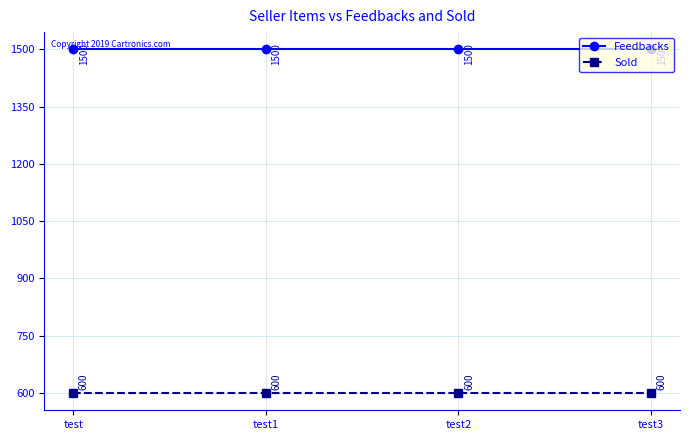

What is the difference between the highest and lowest values at test3?

900